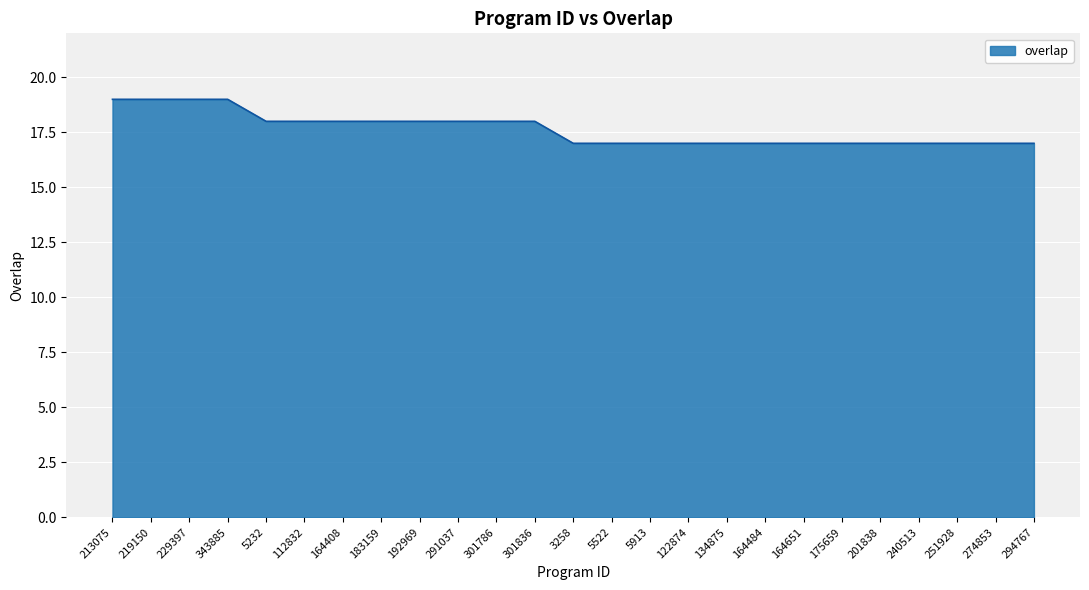

Is it true that the value at 240513 is 17?

True